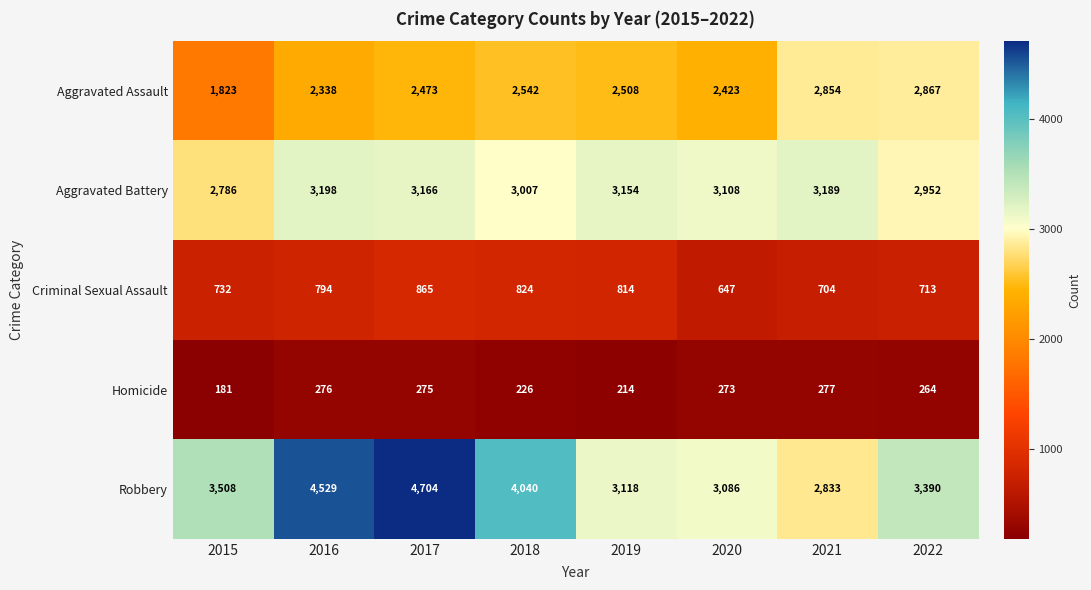

What is the sum of all Homicide values?

1986